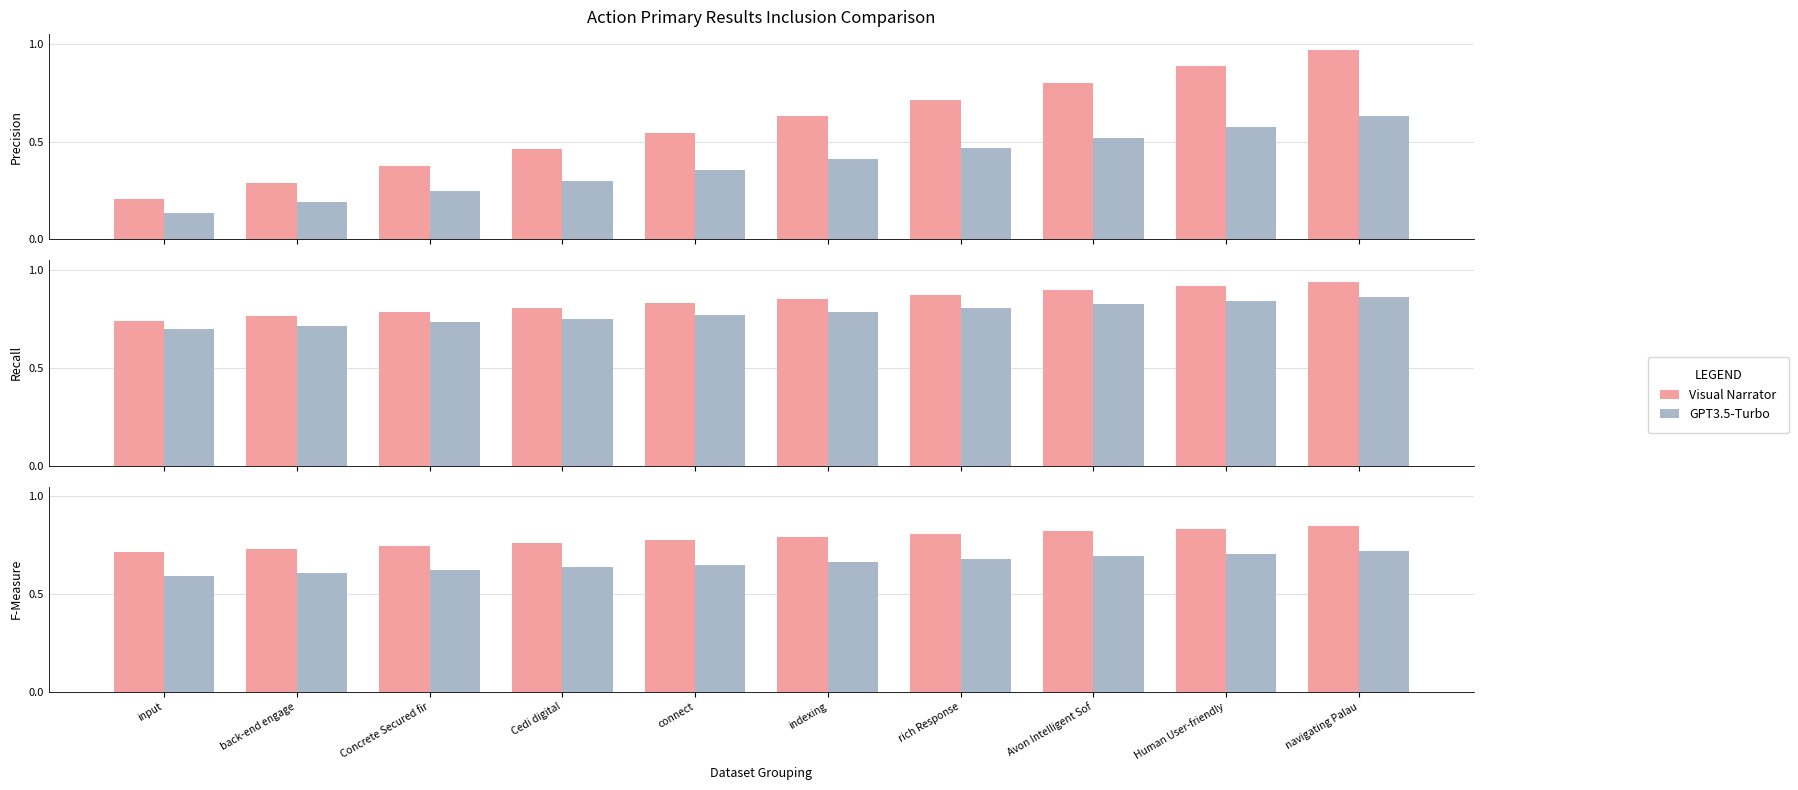

List the series in order of their peak value, highest first.

Visual Narrator, GPT3.5-Turbo